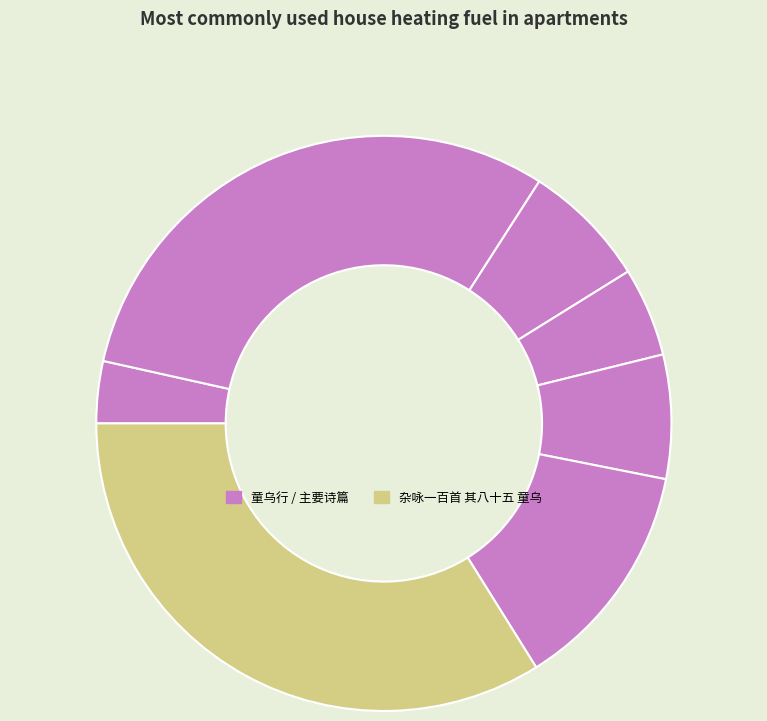

Rank the categories by value from highest to lowest.

杂咏一百首 其八十五 童乌, 童乌行, 别仲时·童乌已黄土, 又题草衣岩·携手童乌三尺强, 信口十绝·山僧十十尚童乌, 除夜·眼底童乌已七龄, 童乌·击蒙凿帝窍